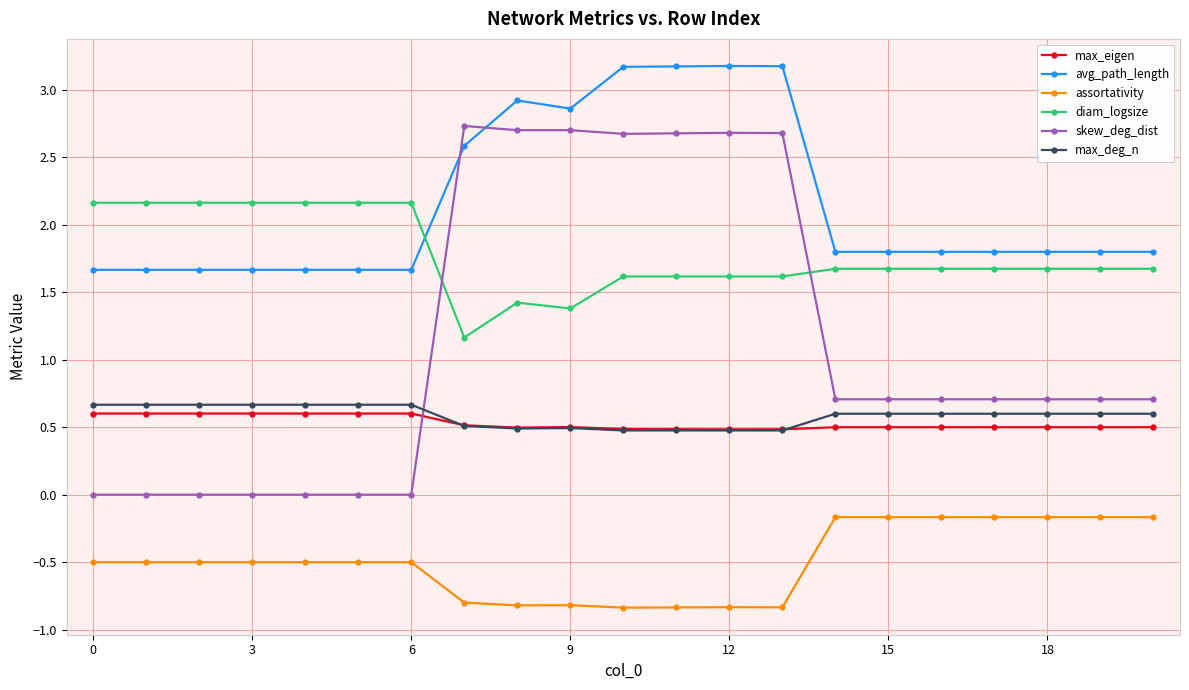

How many distinct data groups are displayed?

6